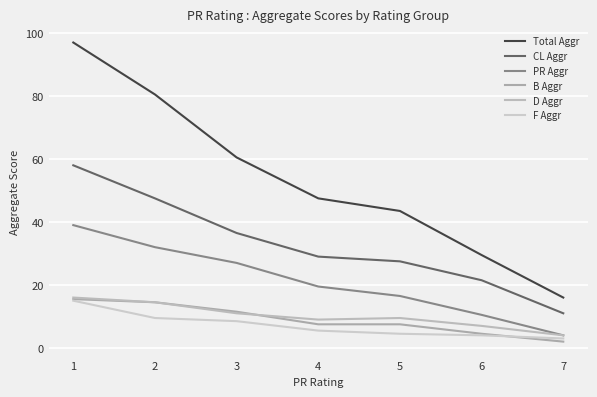

Is this an area chart (filled region under the line)?

No